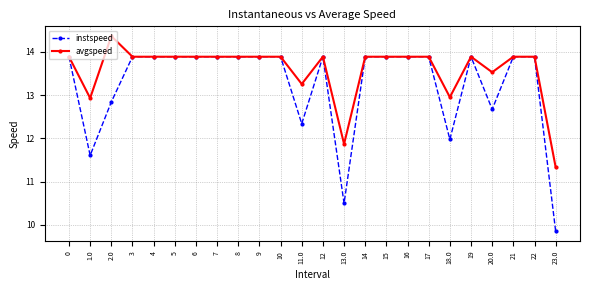

Which series has the largest range (max minus min)?

instspeed